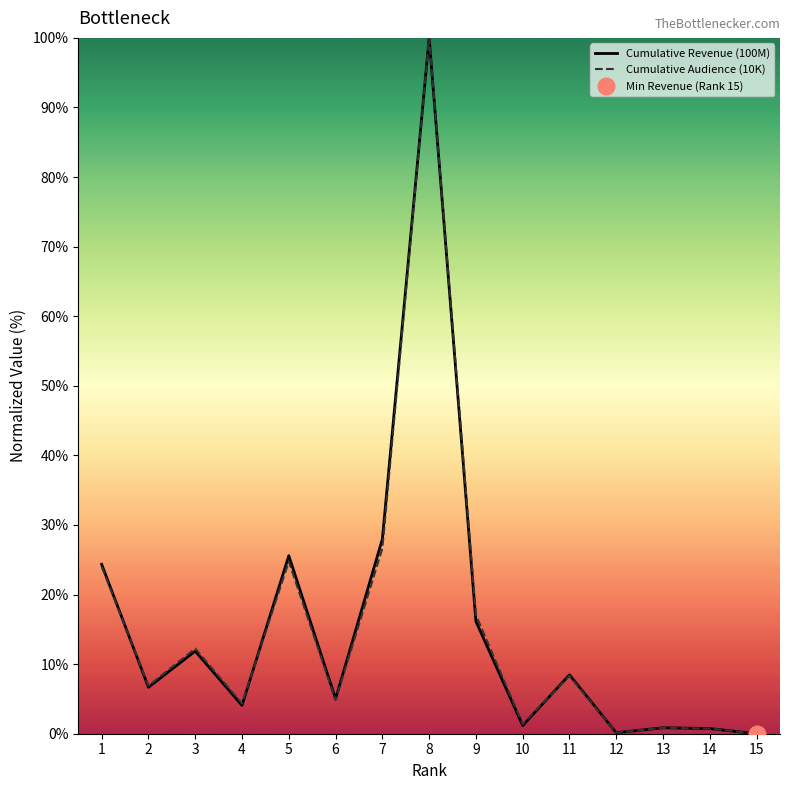

True or false: Cumulative Revenue (100M) and Cumulative Audience (10K) cross at least once.

True